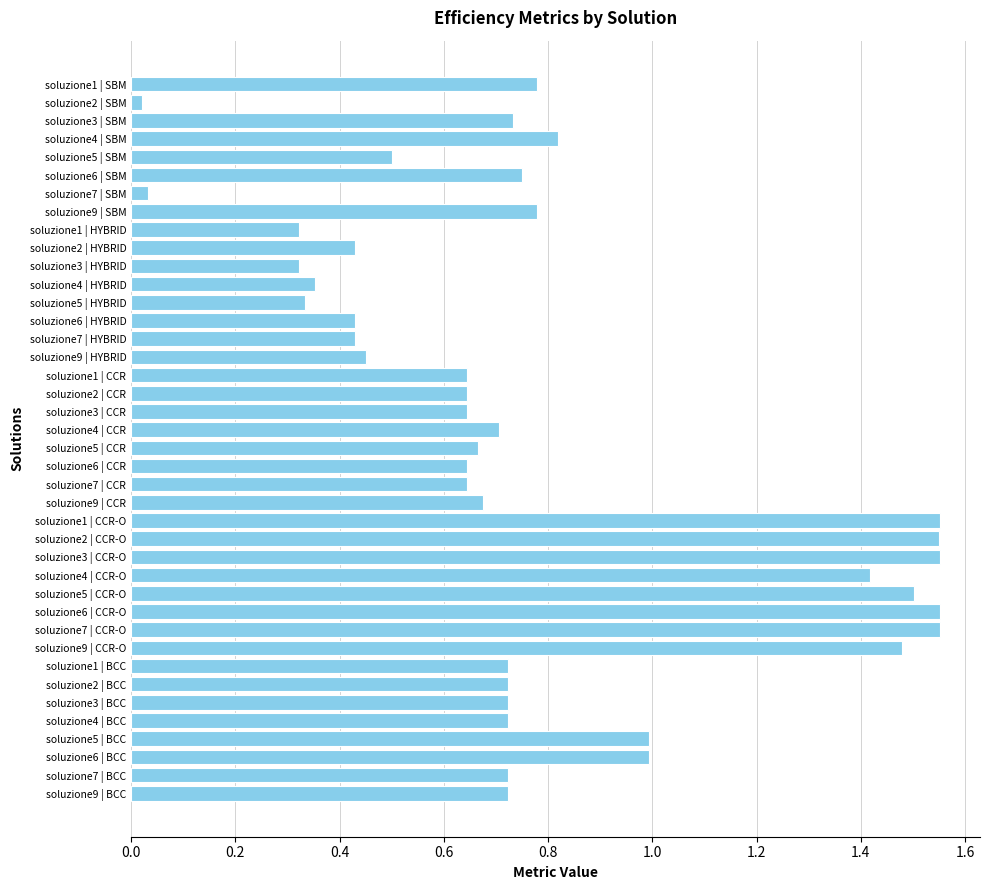

What is the sum of all values?

31.2